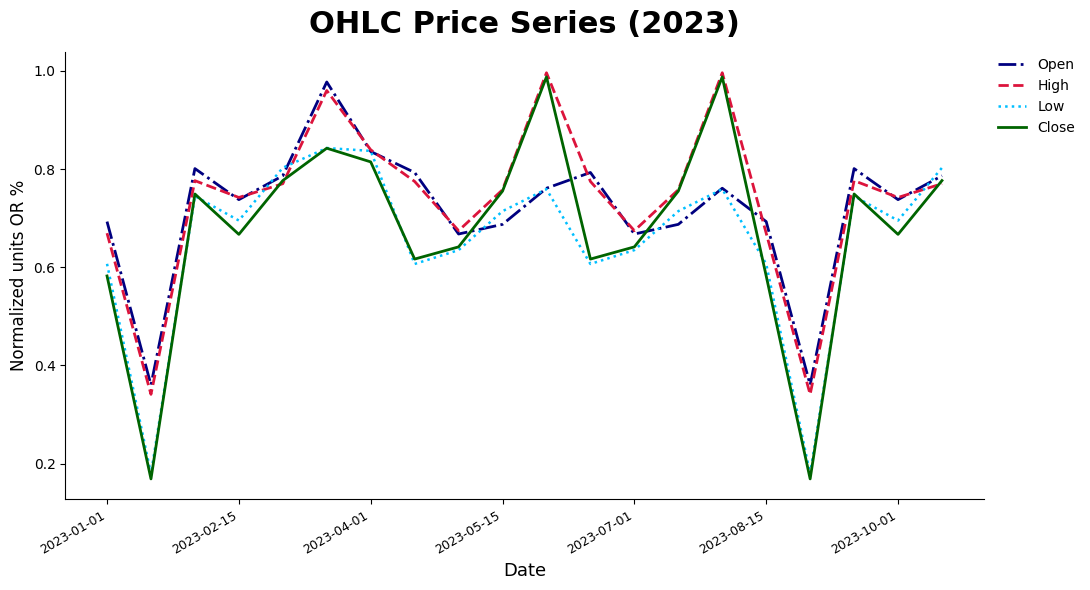

How many times do Close and High cross each other?

3